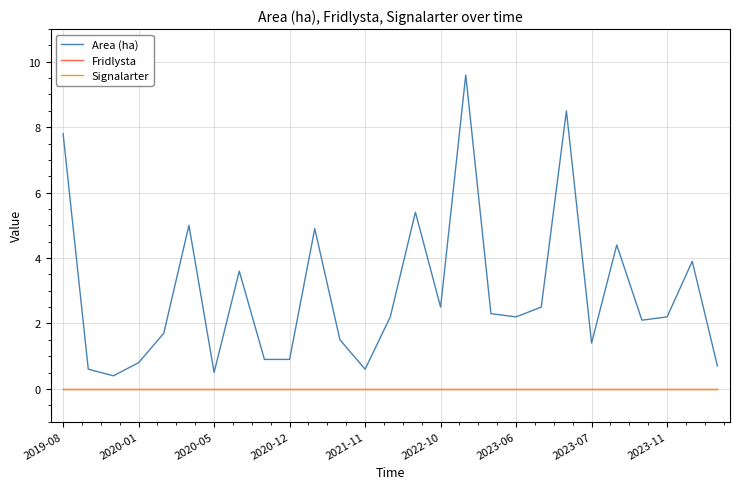

Does the chart display data point markers on the line(s)?

No